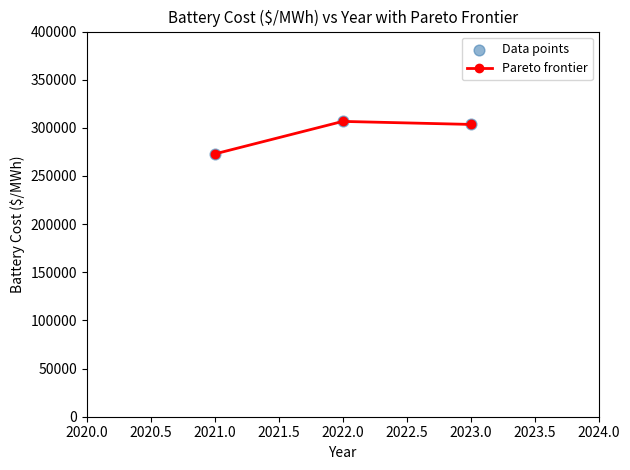

Read the value at 2023.0.

303546.3